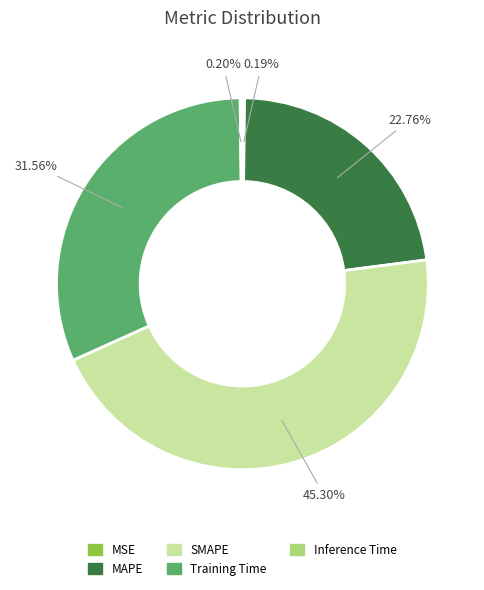

Is there any slice that represents more than half of the pie?

No